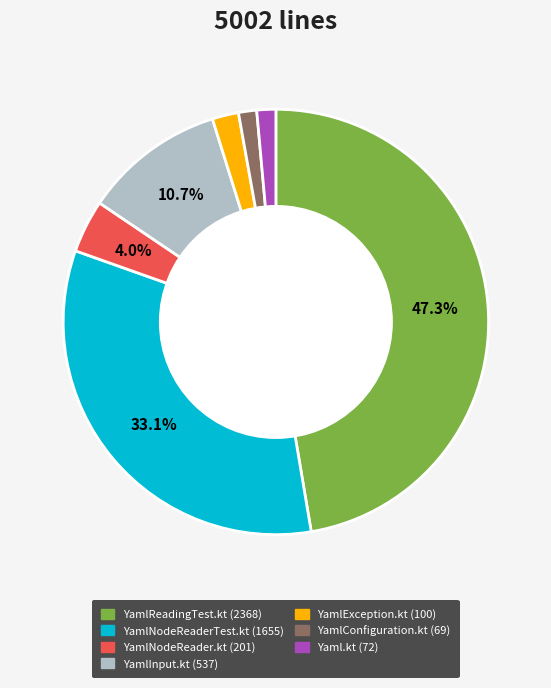

How many slices are in this pie chart?

7